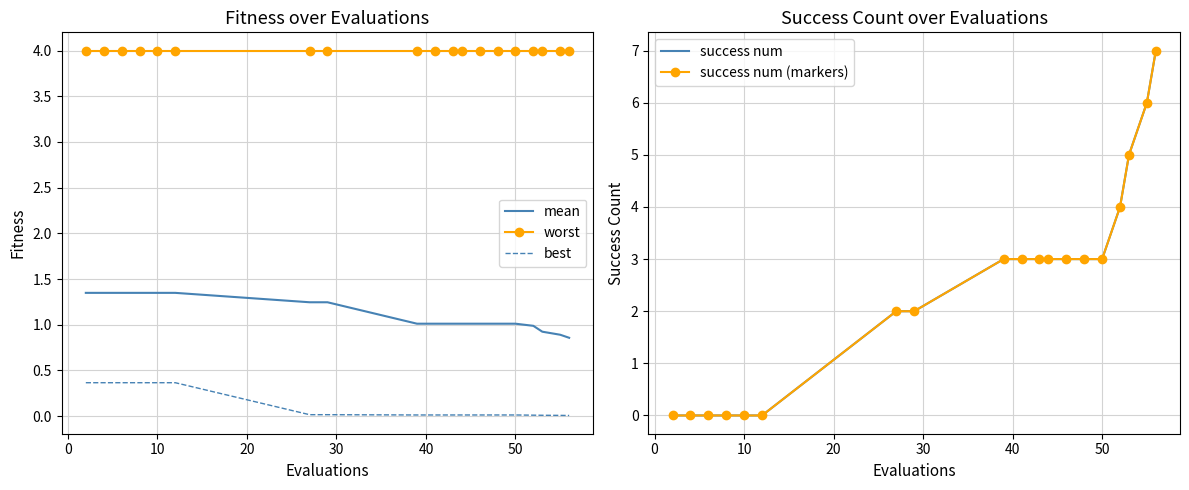

Reading left to right, extract all data points from this chart.

mean: 1.3	1.3	1.3	1.3	1.3	1.3	1.2	1.2	1.0	1.0	1.0	1.0	1.0	1.0	1.0	1.0	0.9	0.9	0.9
worst: 4.0	4.0	4.0	4.0	4.0	4.0	4.0	4.0	4.0	4.0	4.0	4.0	4.0	4.0	4.0	4.0	4.0	4.0	4.0
best: 0.4	0.4	0.4	0.4	0.4	0.4	0.0	0.0	0.0	0.0	0.0	0.0	0.0	0.0	0.0	0.0	0.0	0.0	0.0
success num: 0.0	0.0	0.0	0.0	0.0	0.0	2.0	2.0	3.0	3.0	3.0	3.0	3.0	3.0	3.0	4.0	5.0	6.0	7.0
success num (markers): 0.0	0.0	0.0	0.0	0.0	0.0	2.0	2.0	3.0	3.0	3.0	3.0	3.0	3.0	3.0	4.0	5.0	6.0	7.0